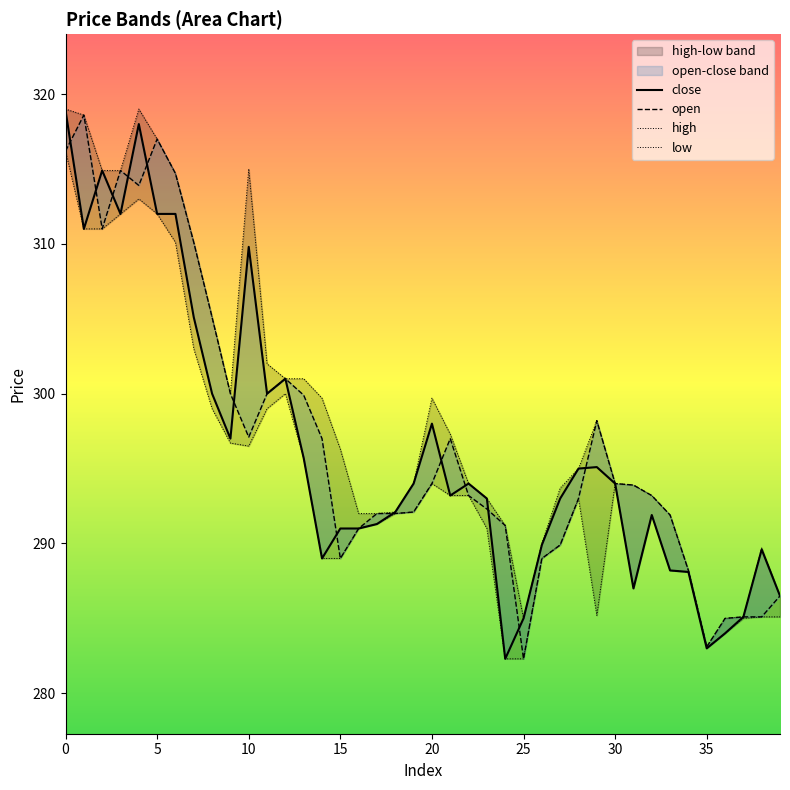

At which category does high reach its first local valley?

9